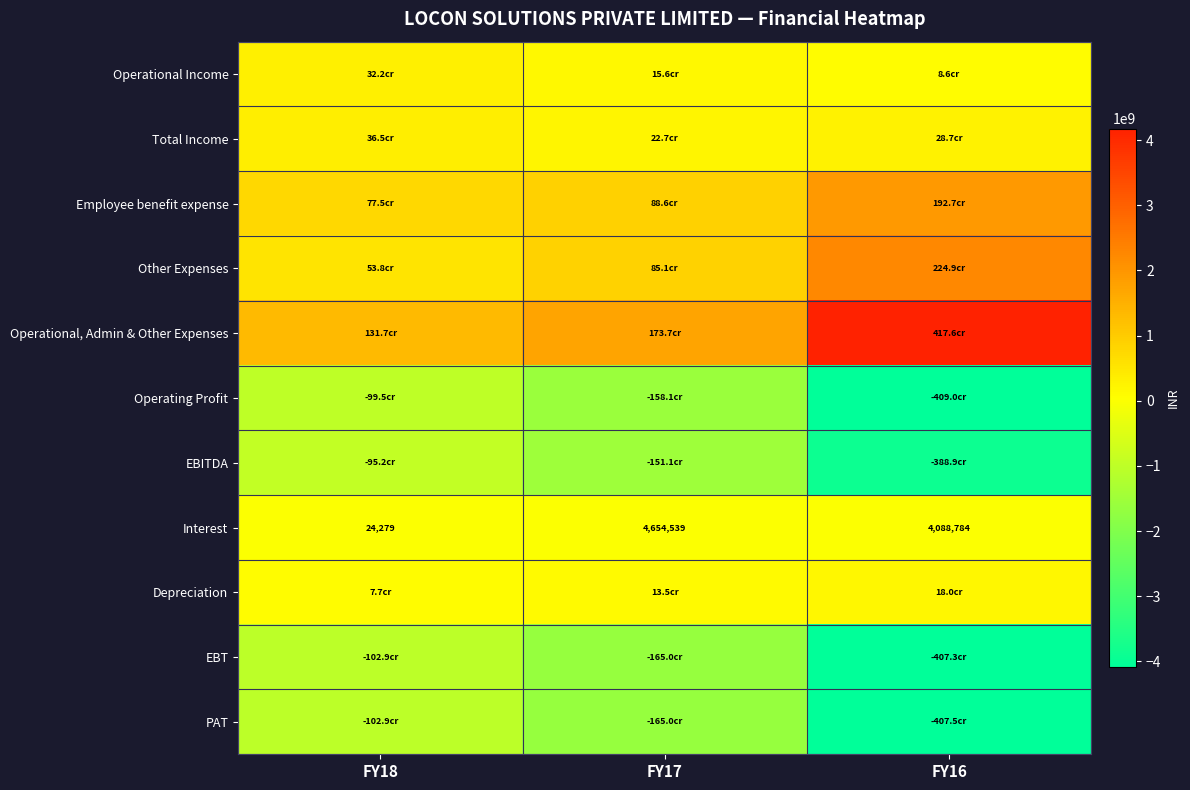

What is the maximum value for Interest?

4654539